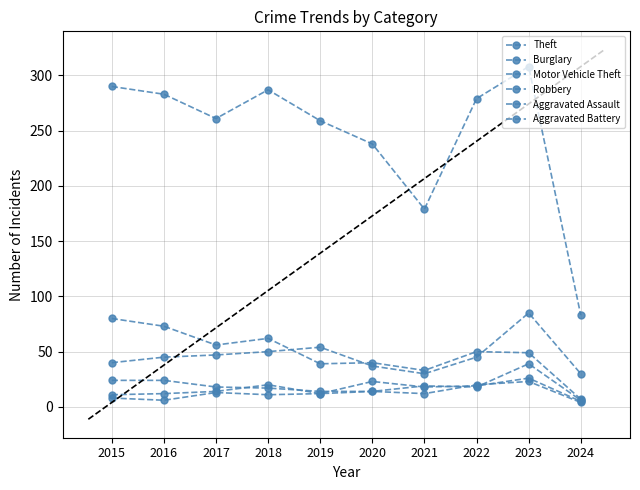

What is the value of the Aggravated Battery point at the 1st from the left?

8